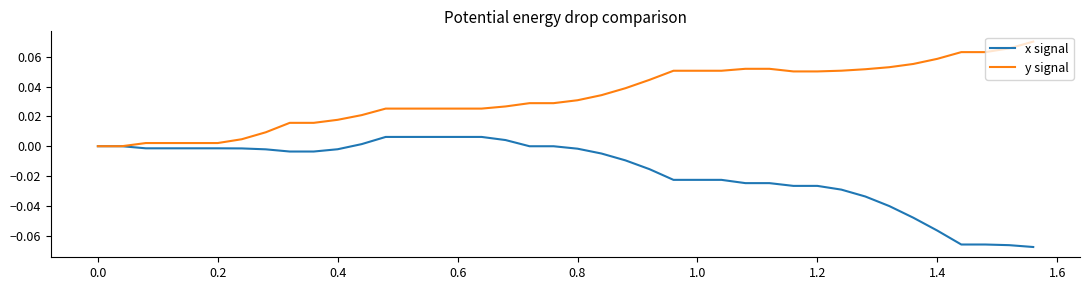

List the series in order of their overall mean, lowest first.

x signal, y signal